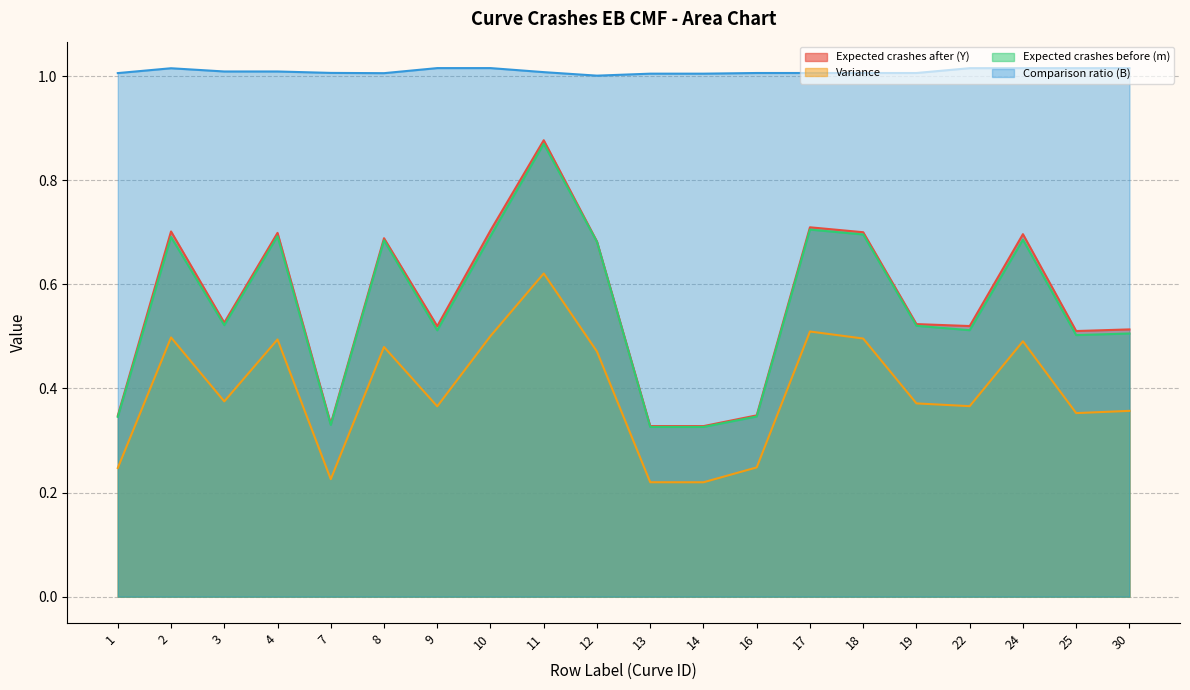

What is the total value across all series at 11?

3.4